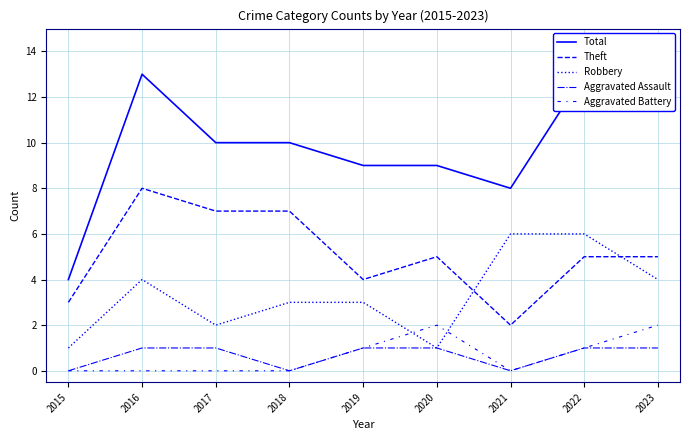

What is the sum of the Theft values at 2022 and 2023?

10